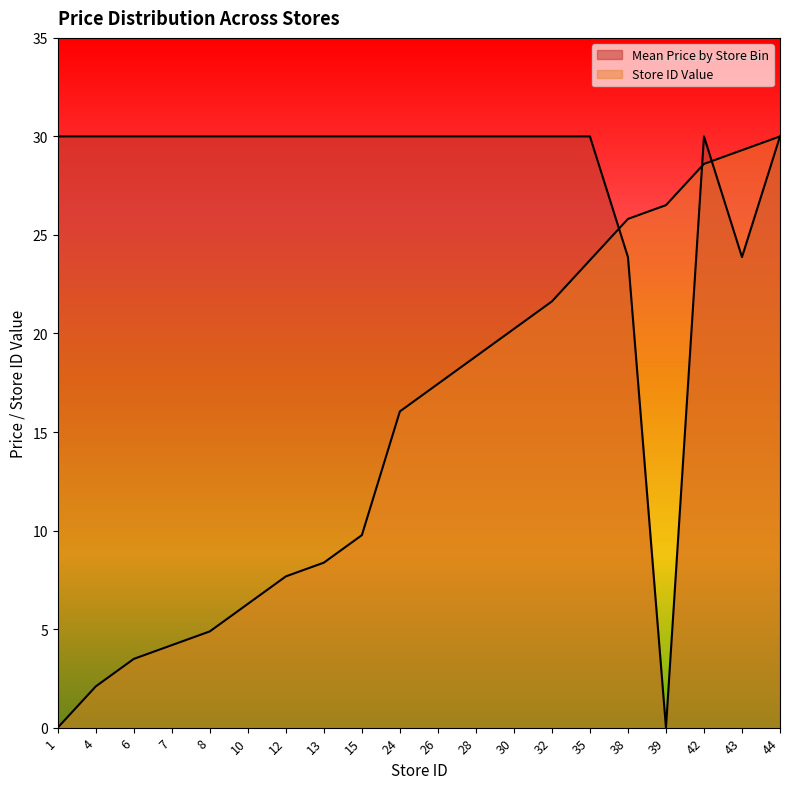

What is the difference between the maximum and minimum values in the Mean Price by Store Bin series?

30.0